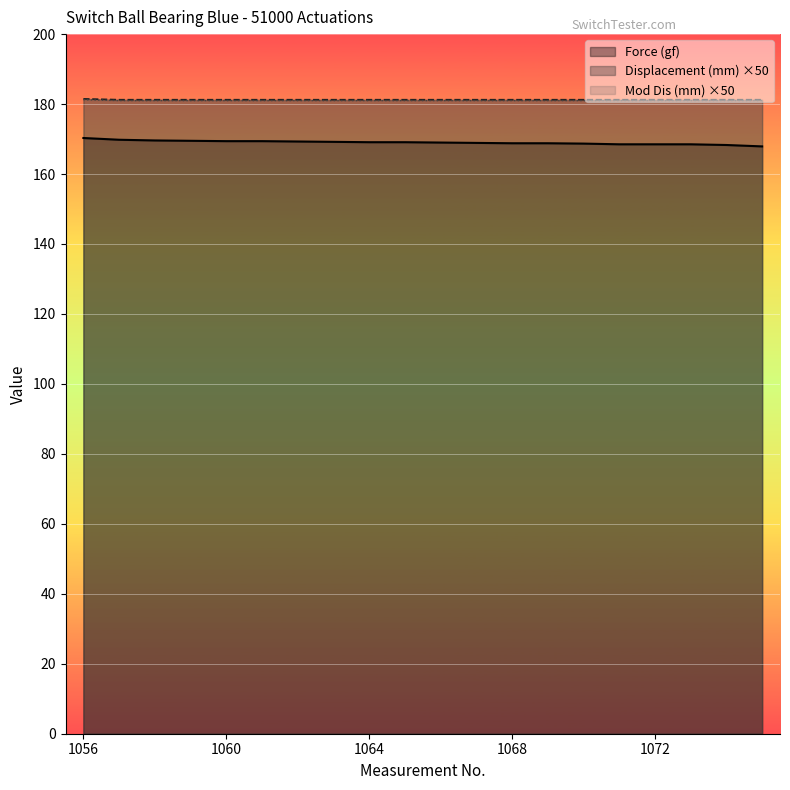

True or false: Displacement (mm) and Mod Dis (mm) intersect in this chart.

False